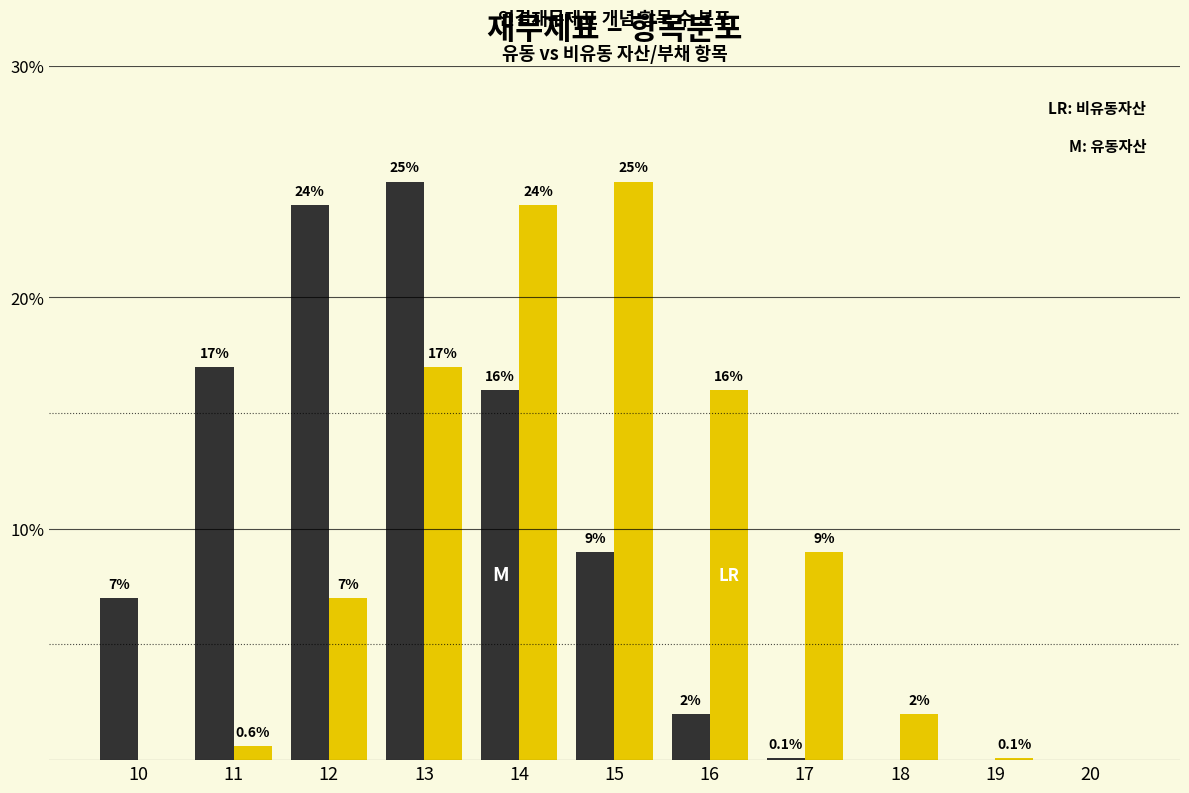

Reading left to right, extract all data points from this chart.

유동자산: 10=7.0	11=17.0	12=24.0	13=25.0	14=16.0	15=9.0	16=2.0	17=0.1	18=0.0	19=0.0	20=0.0
비유동자산: 10=0.0	11=0.6	12=7.0	13=17.0	14=24.0	15=25.0	16=16.0	17=9.0	18=2.0	19=0.1	20=0.0